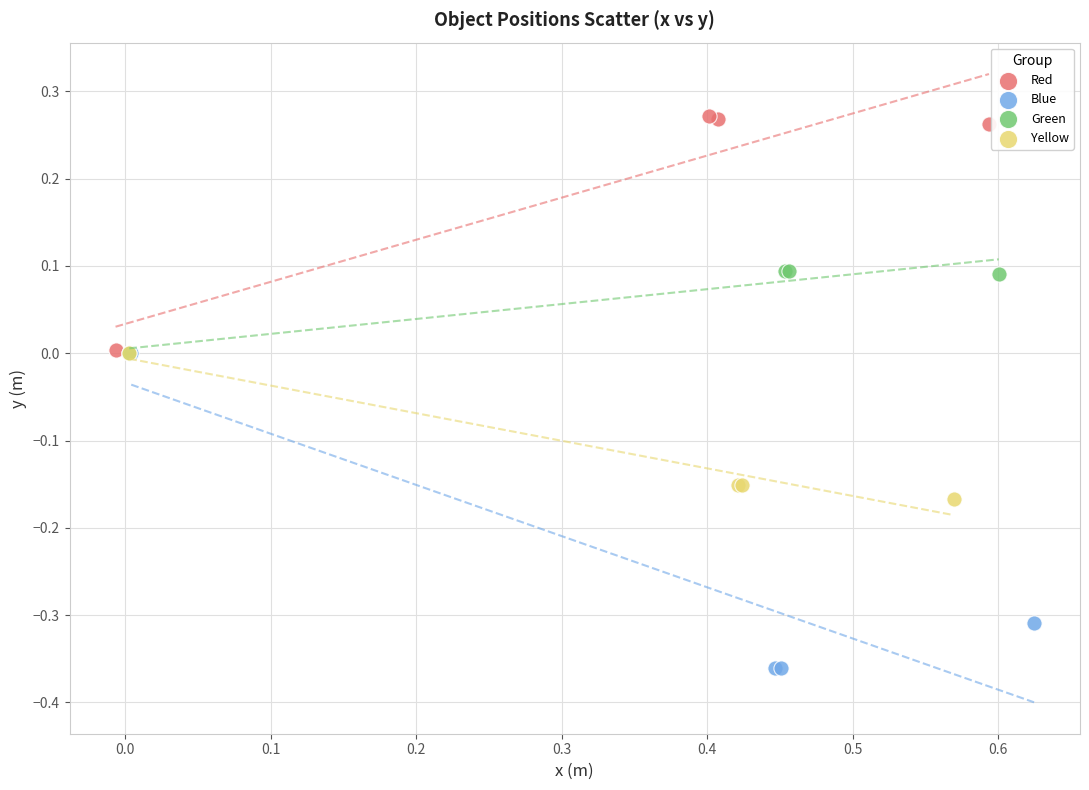

What are all the series names shown in the legend?

Red, Blue, Green, Yellow